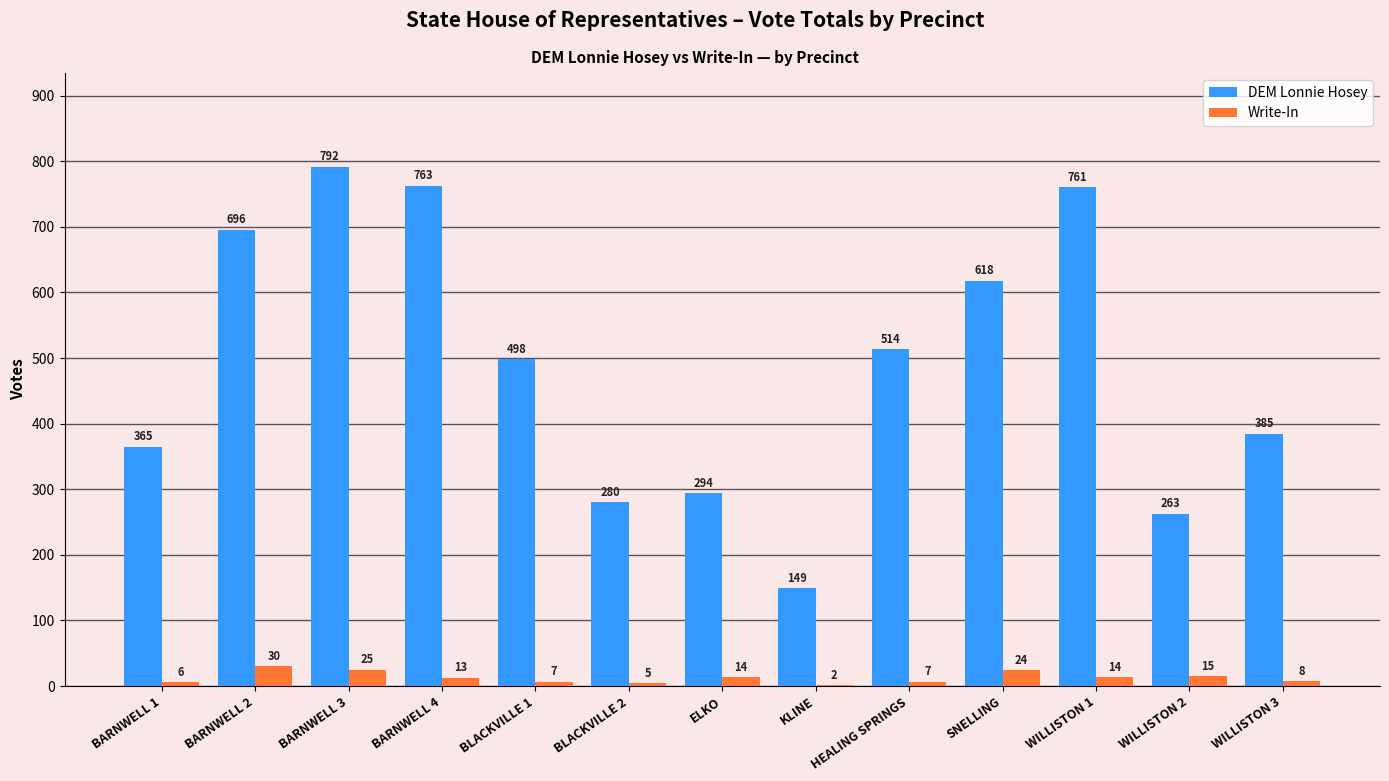

Which series has the largest range (max minus min)?

DEM Lonnie Hosey